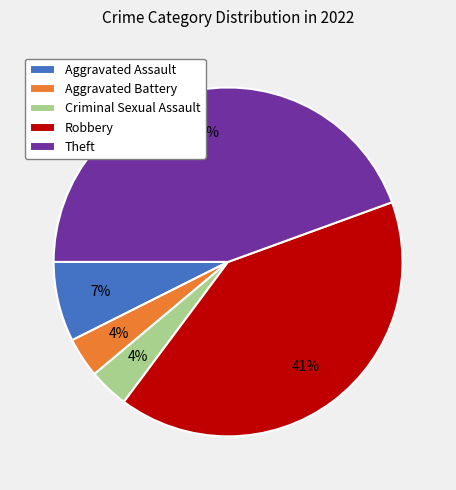

Which slice is the largest?

Theft